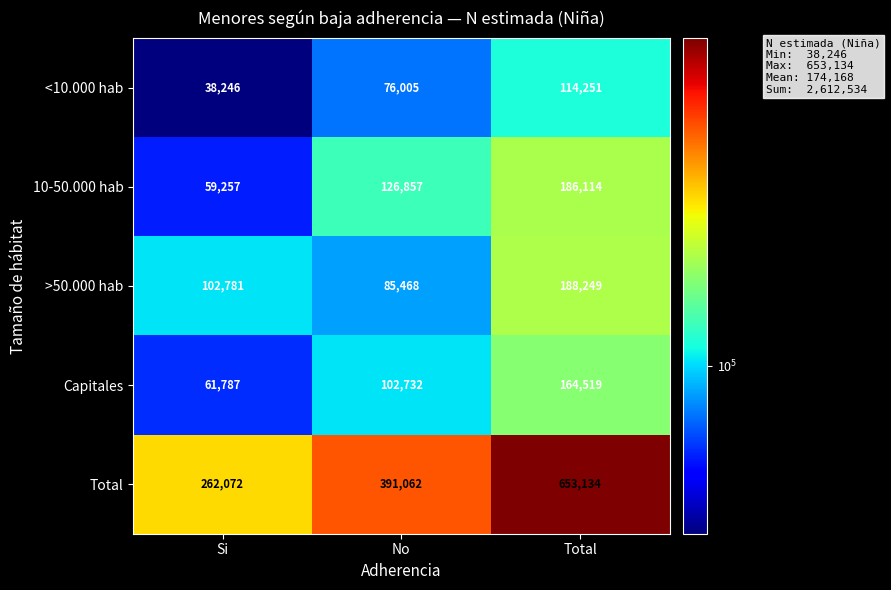

At No, list the series in order from largest to smallest.

Total, 10-50.000 hab, Capitales, >50.000 hab, <10.000 hab